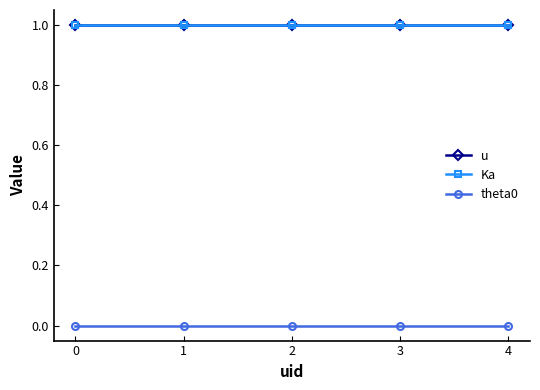

Is this an area chart (filled region under the line)?

No